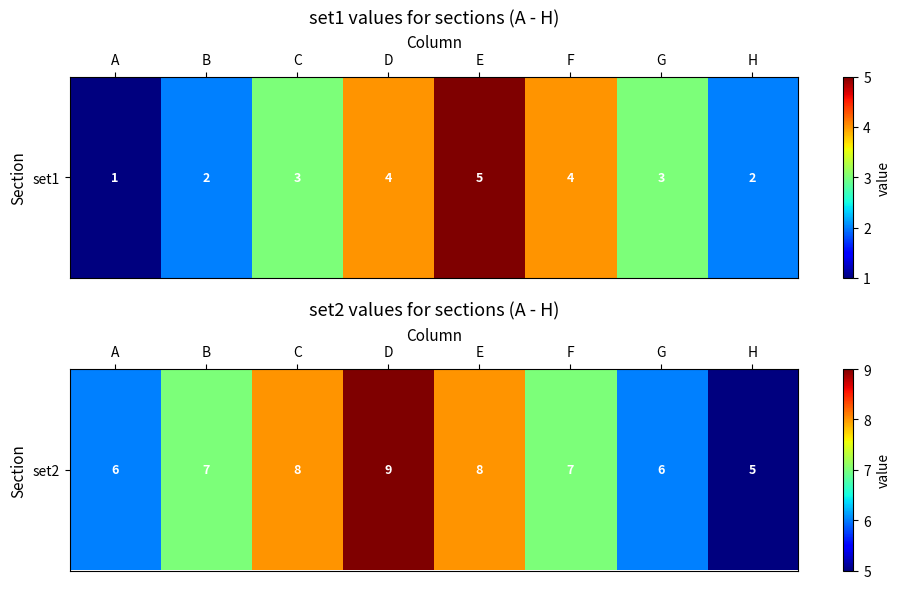

What is the smallest value displayed?

5